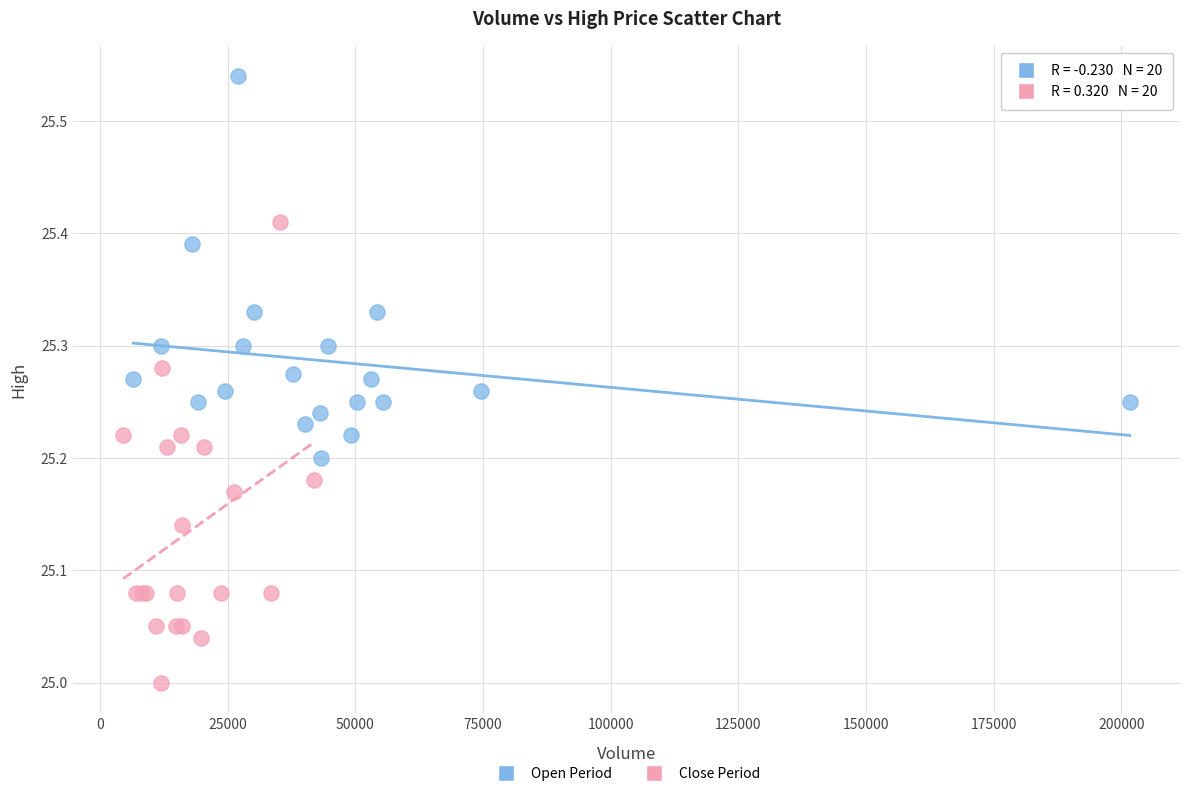

Which series has the largest Y range (max minus min)?

Close Period